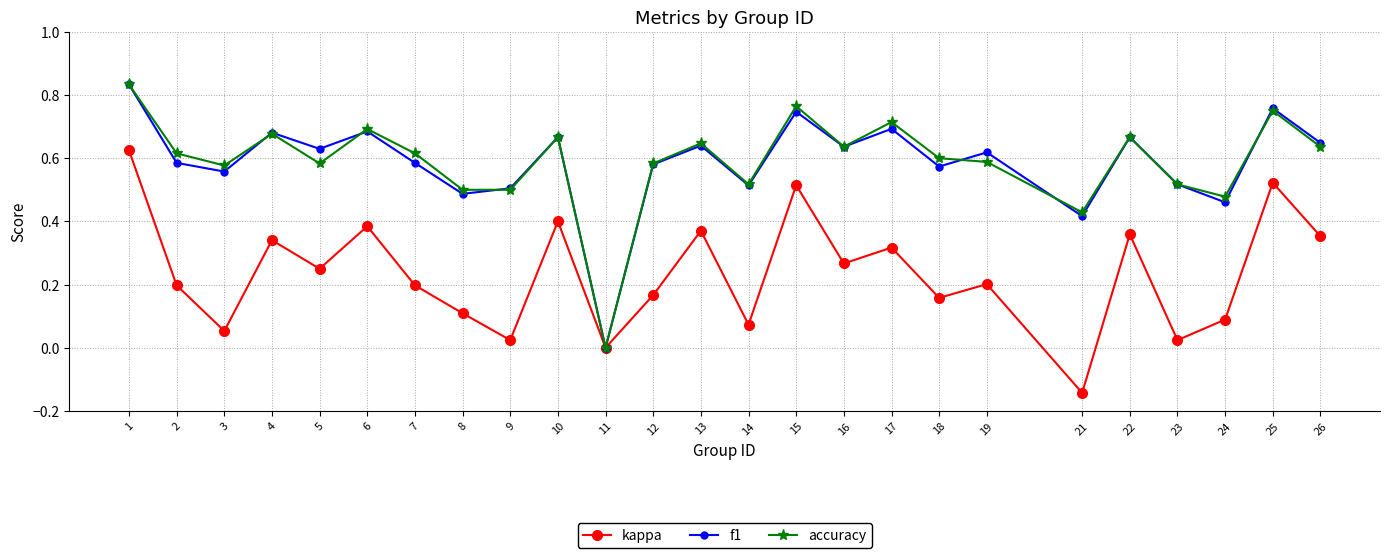

How many interior local valleys does the f1 series have?

9